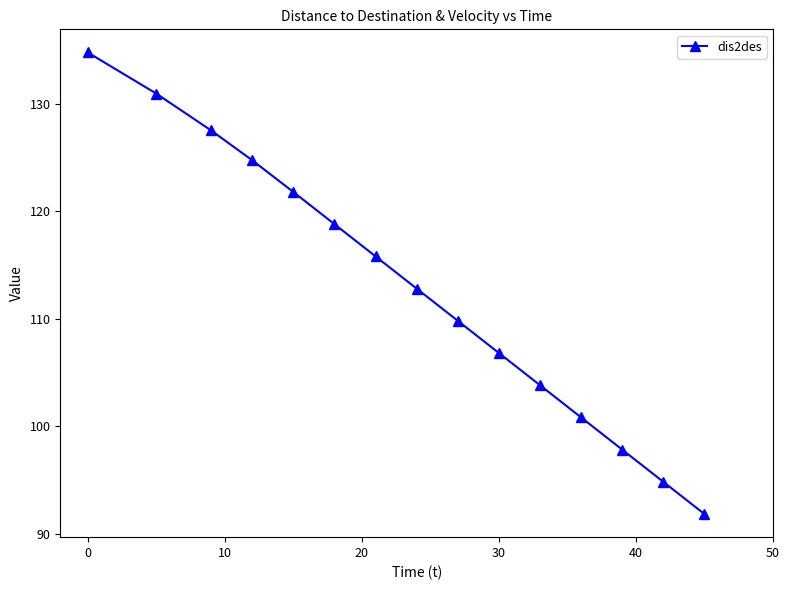

True or false: the data has more than 1 interior local peaks.

False